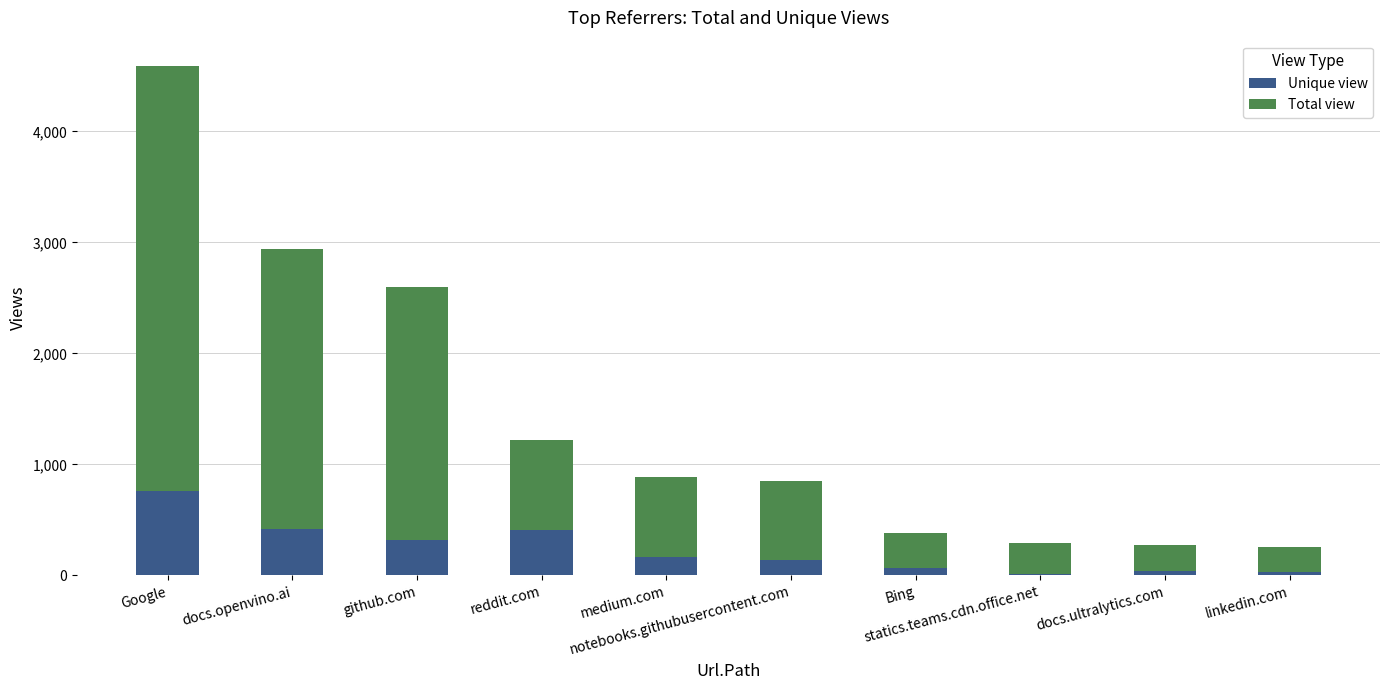

At which label does Unique view first exceed 162?

Google